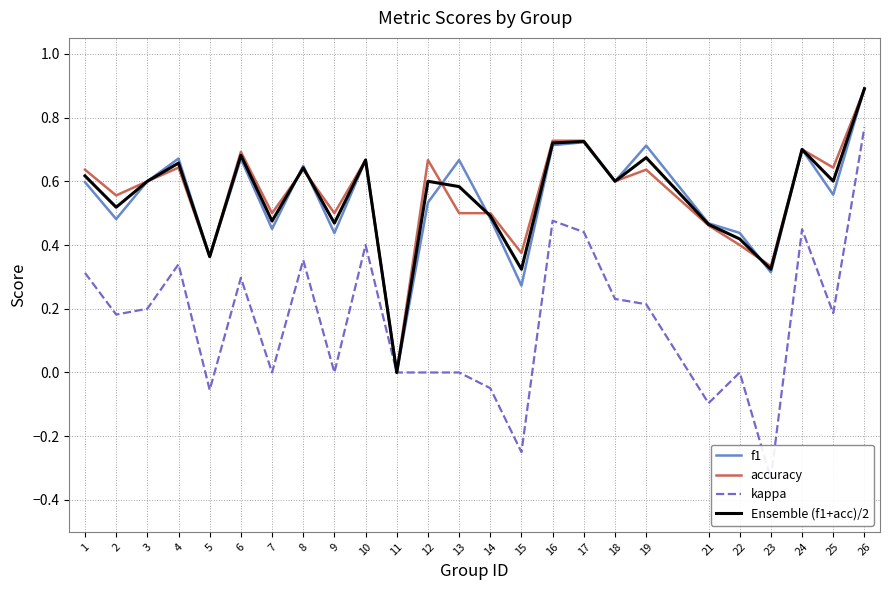

Which series changed the most between 17 and 25?

kappa